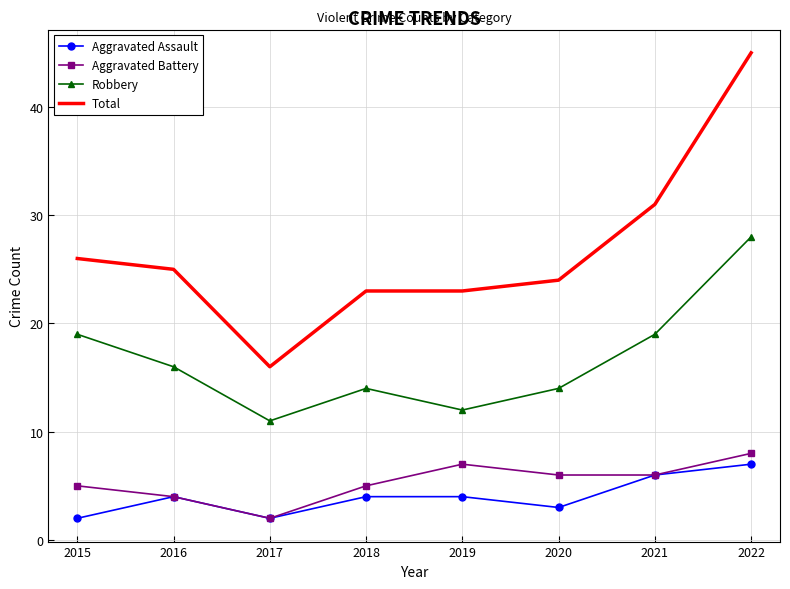

The Total series shows 32 at 2019. True or false?

False